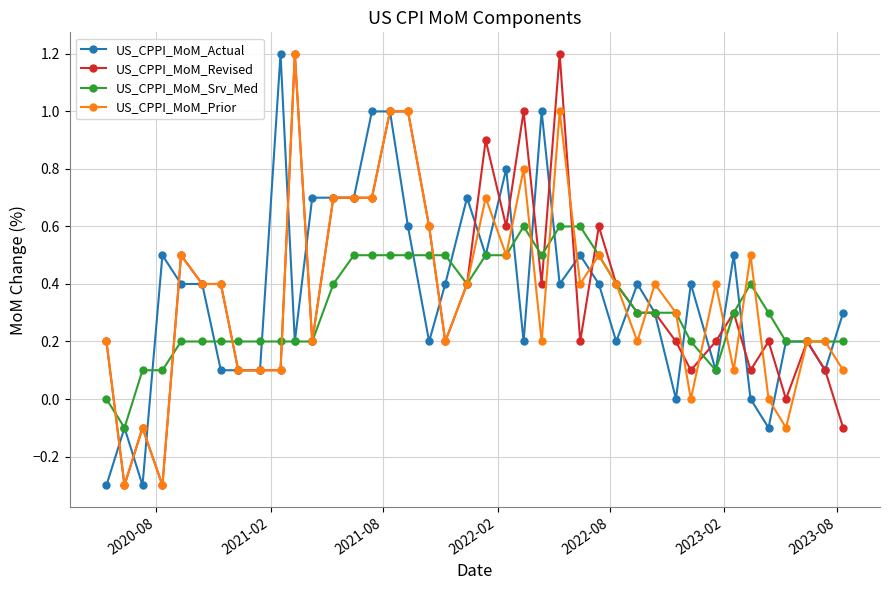

True or false: US_CPPI_MoM_Prior has more than 0 points higher than both neighbors.

True